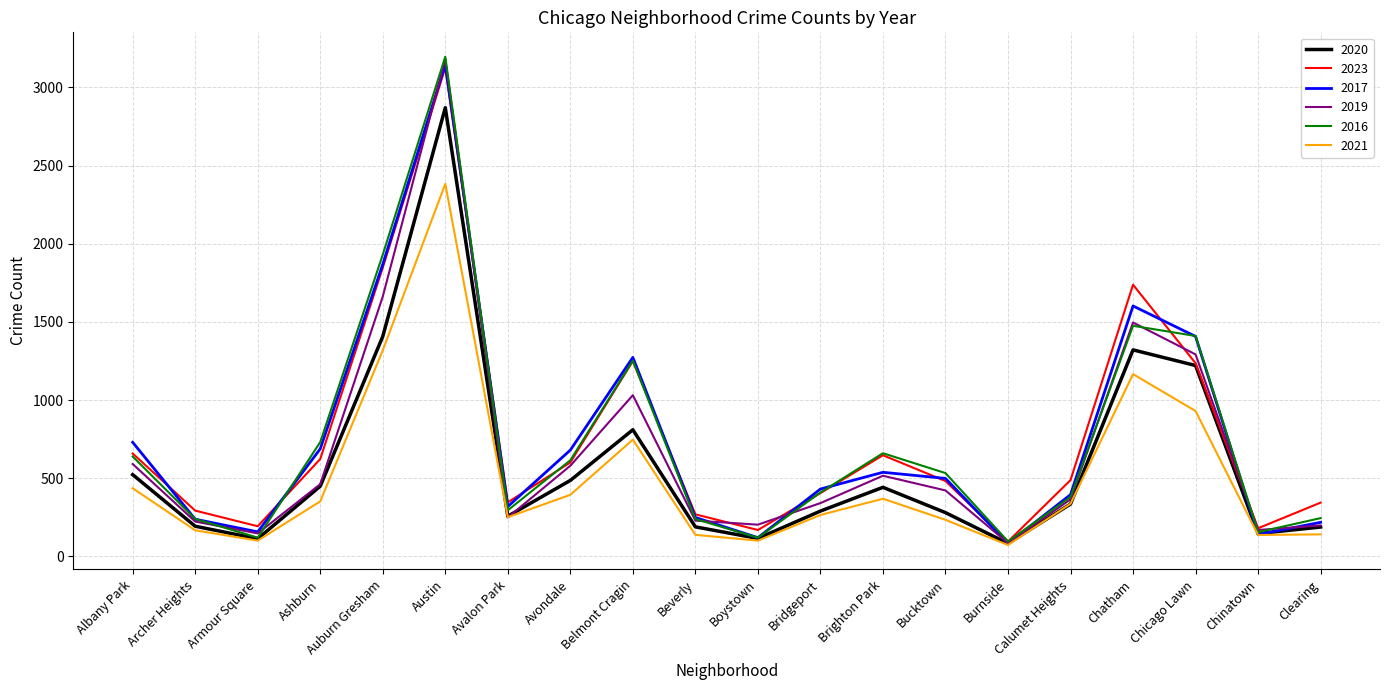

Is the value of 2020 at Brighton Park greater than the value of 2016 at Armour Square?

Yes